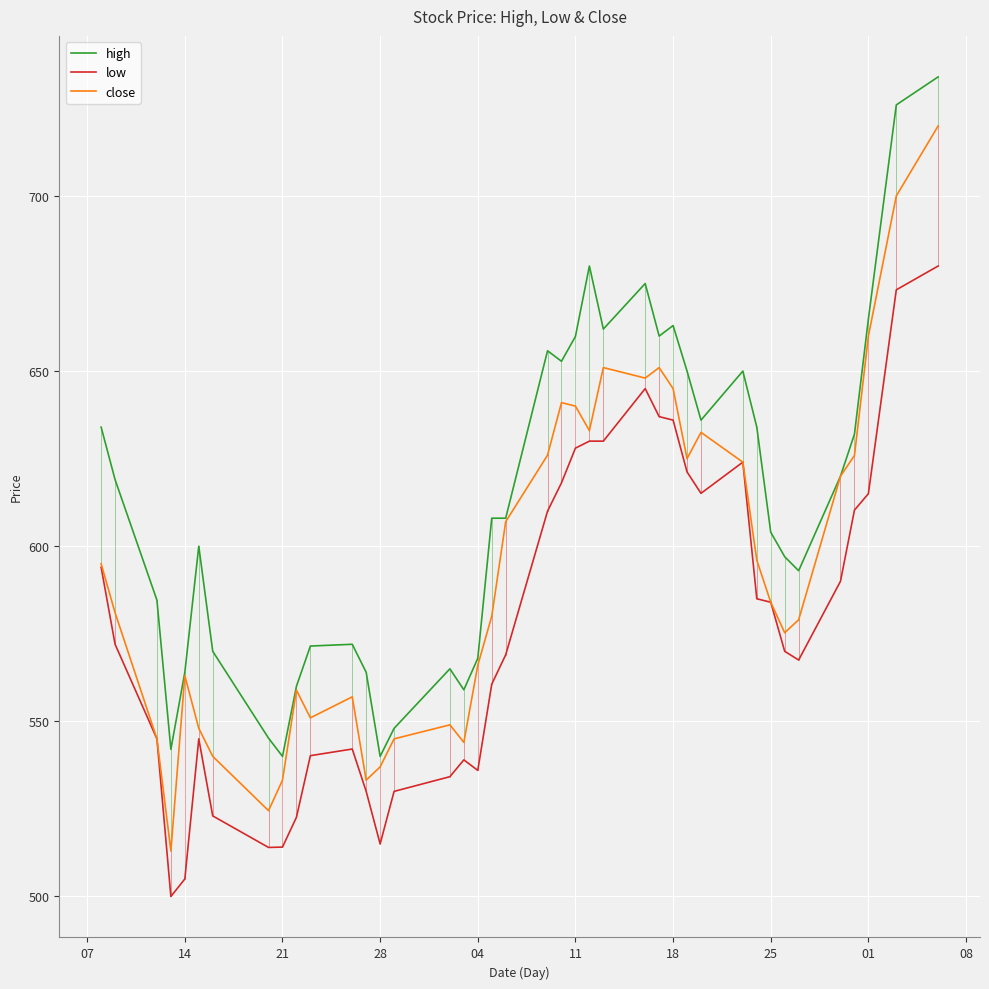

What are all the series names shown in the legend?

high, low, close